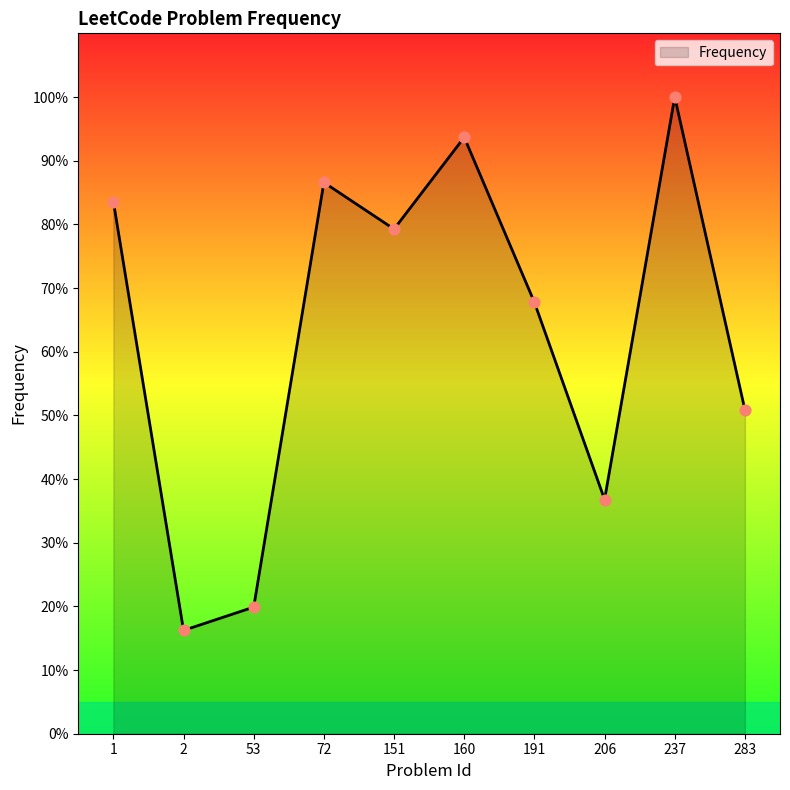

Approximately how many times larger is the value at 151 compared to 160?

0.8